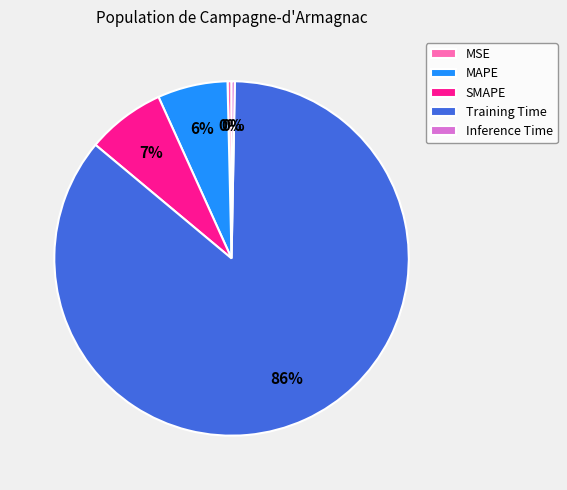

To the nearest percent, what is the difference between the MAPE and Inference Time slice percentages?

6%